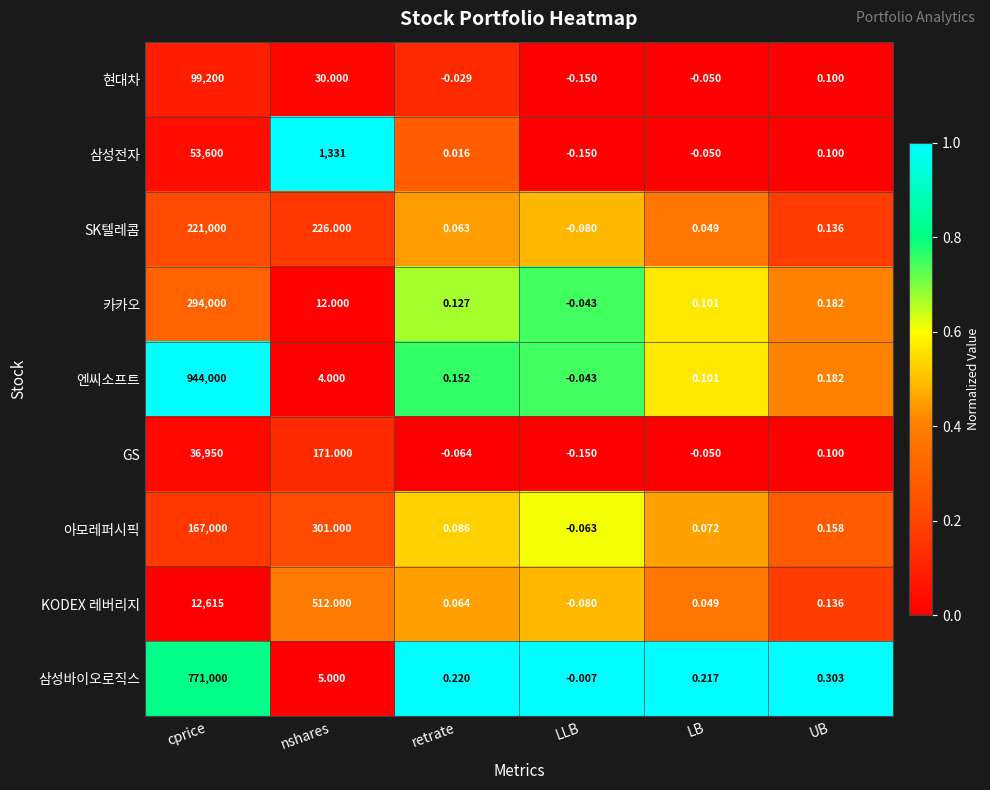

Where is 삼성전자 nearest to the value 26799?

nshares